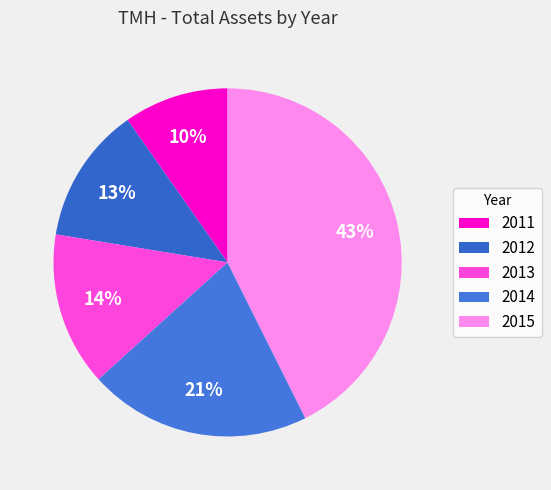

Which category has the smallest portion of the pie?

2011